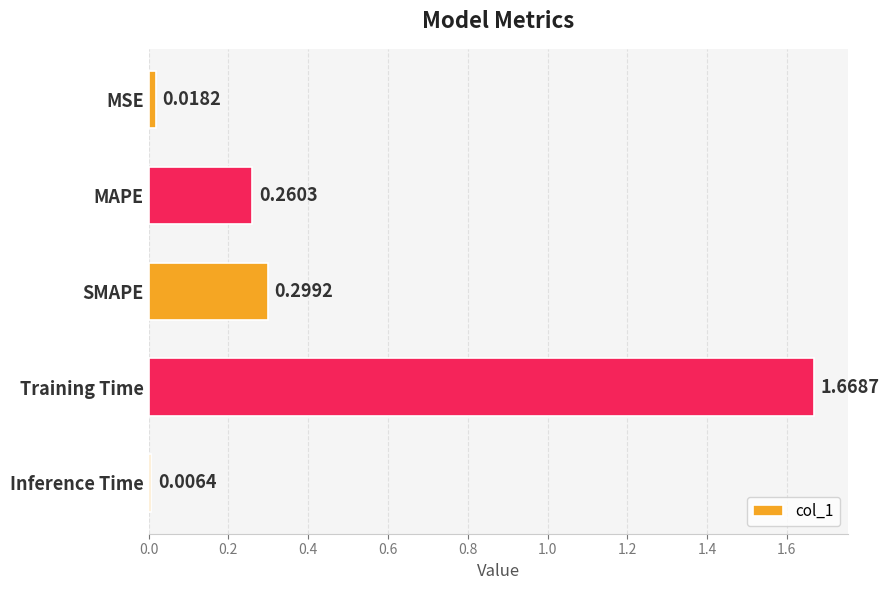

What is the sum of all values?

2.3